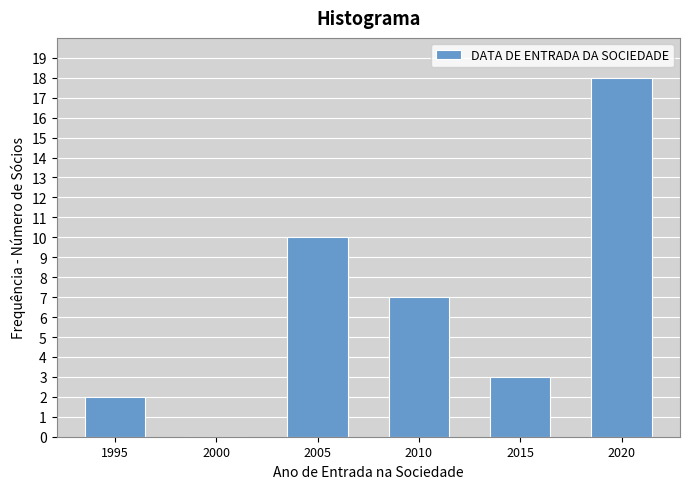

Reading right to left, extract all data points from this chart.

2020=18	2015=3	2010=7	2005=10	2000=0	1995=2